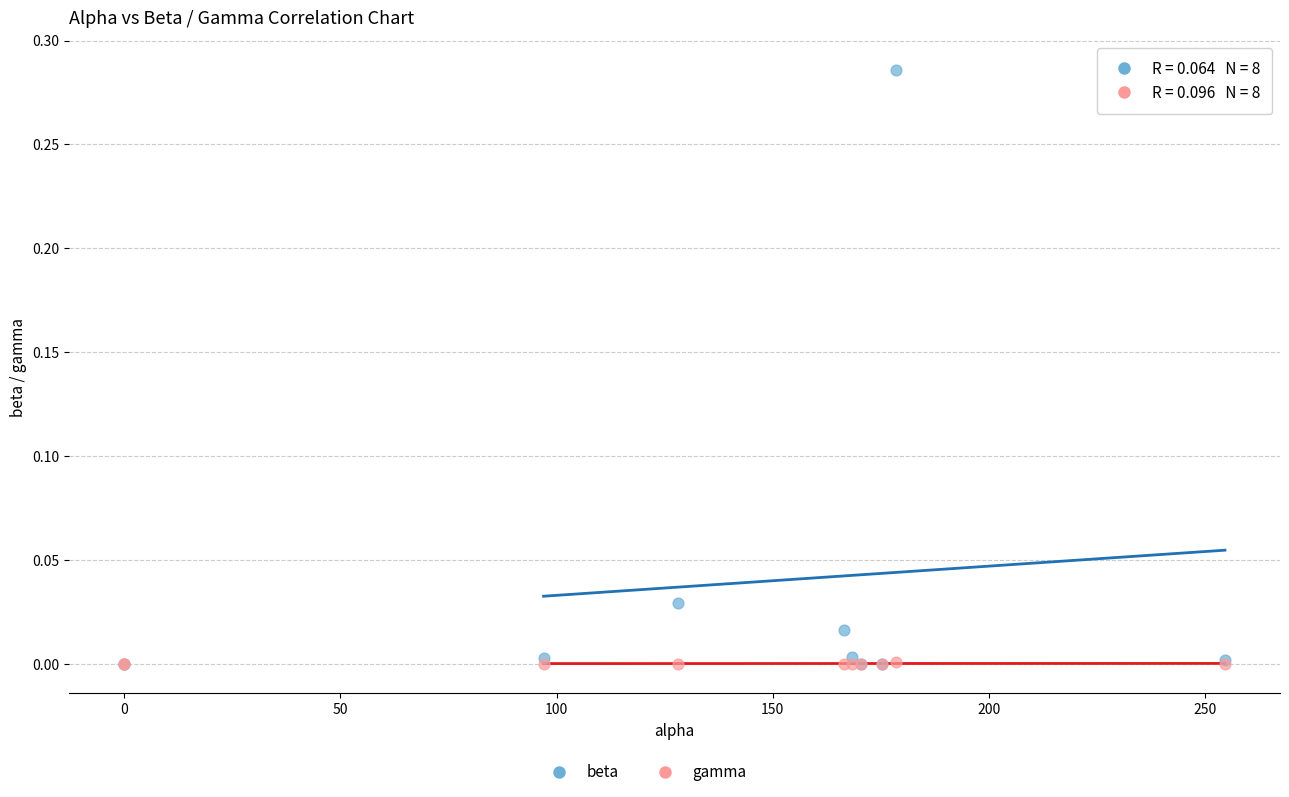

Which series reaches the maximum Y coordinate?

beta